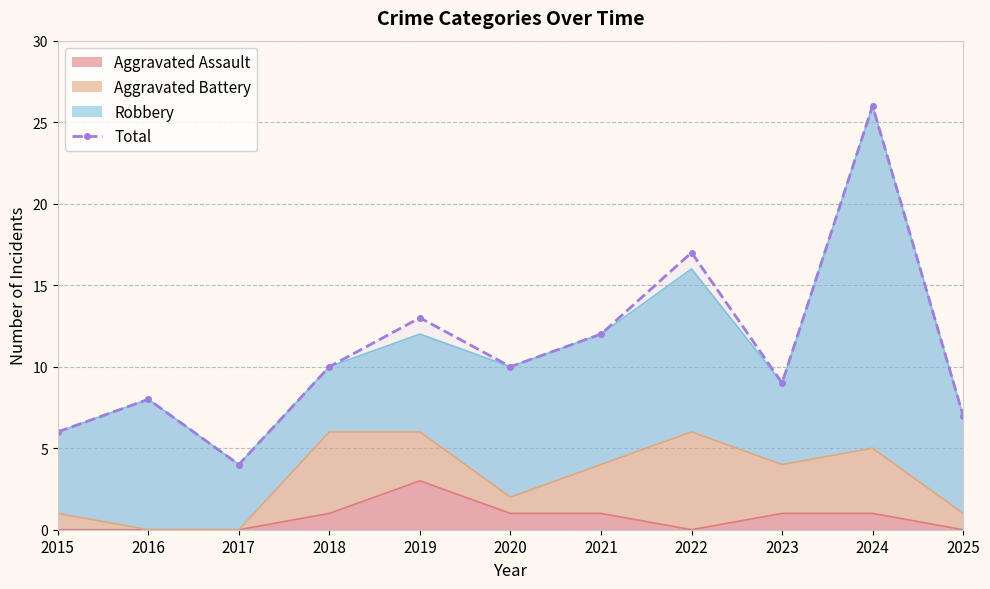

List the labels in order of value, largest first.

2024, 2022, 2019, 2021, 2018, 2020, 2023, 2016, 2025, 2015, 2017